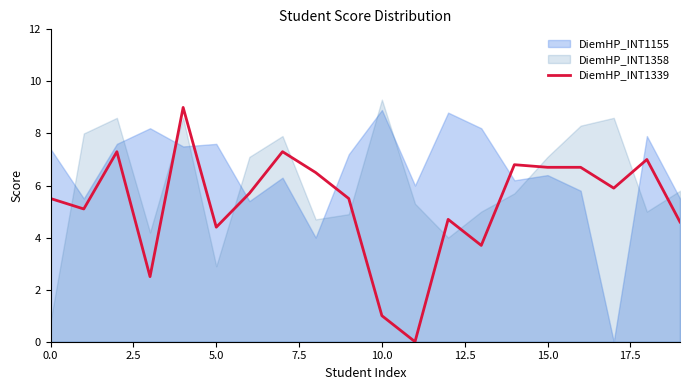

What is the highest value of the DiemHP_INT1339 series?

9.0